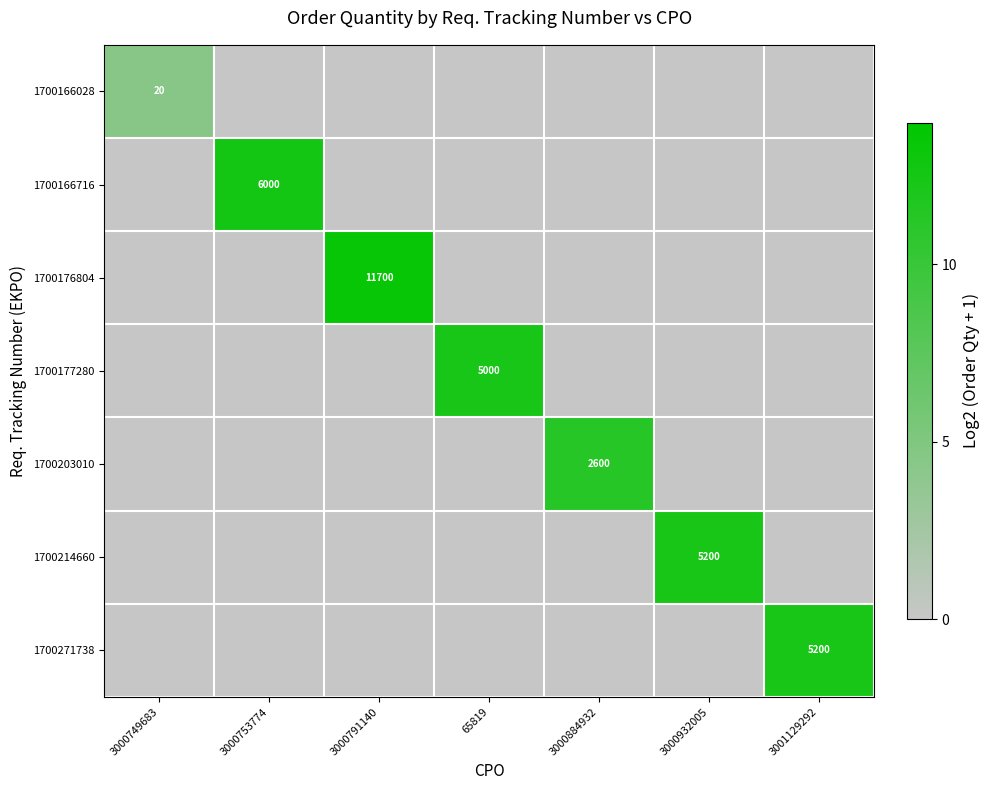

Count the 1700166028 values in the range 0 to 1.

6